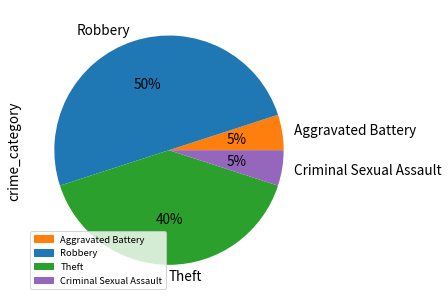

How many segments does this pie chart have?

4